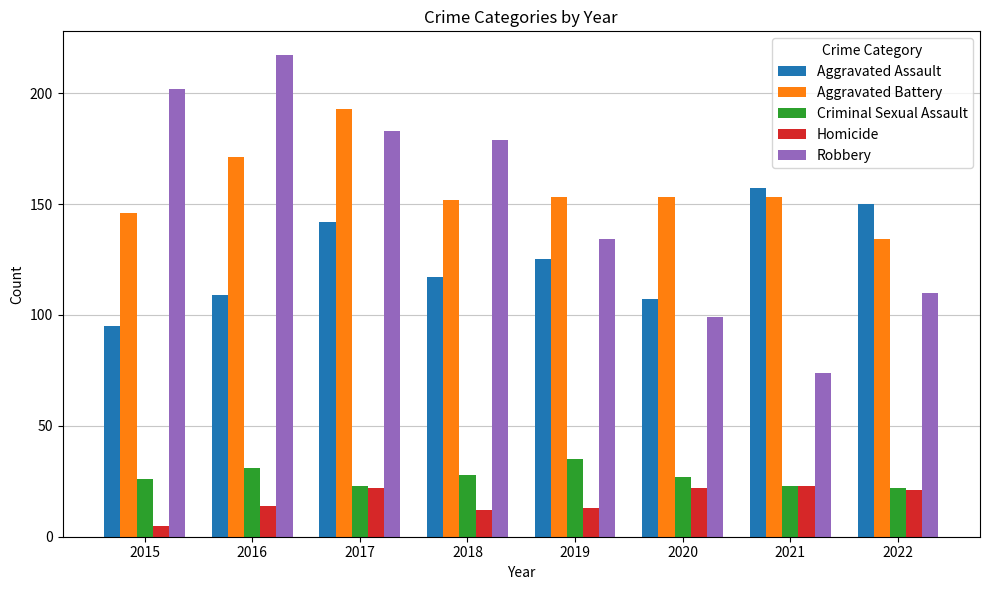

At which label is Aggravated Assault closest to 126?

2019